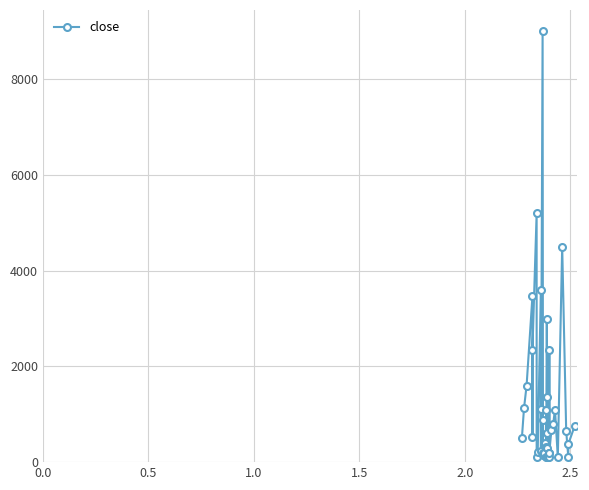

Is this an area chart (filled region under the line)?

No